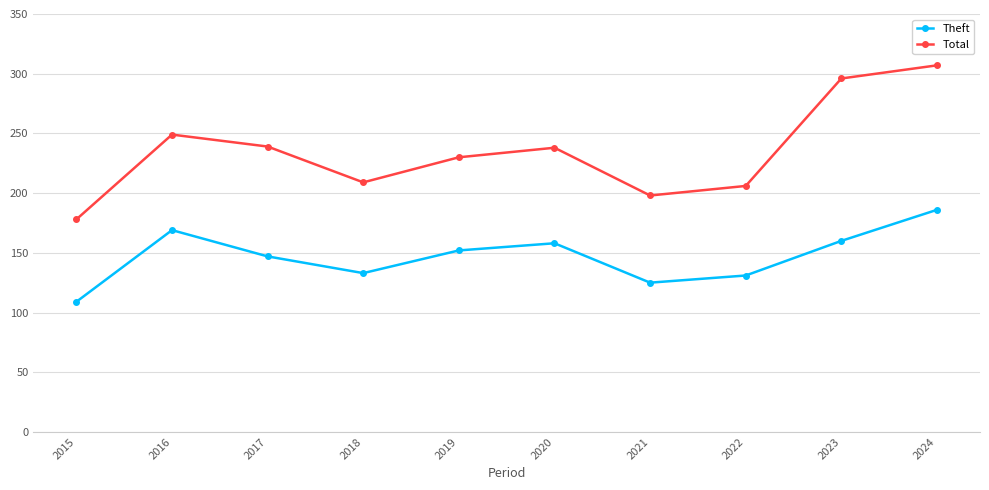

Does the chart have visible grid lines?

Yes